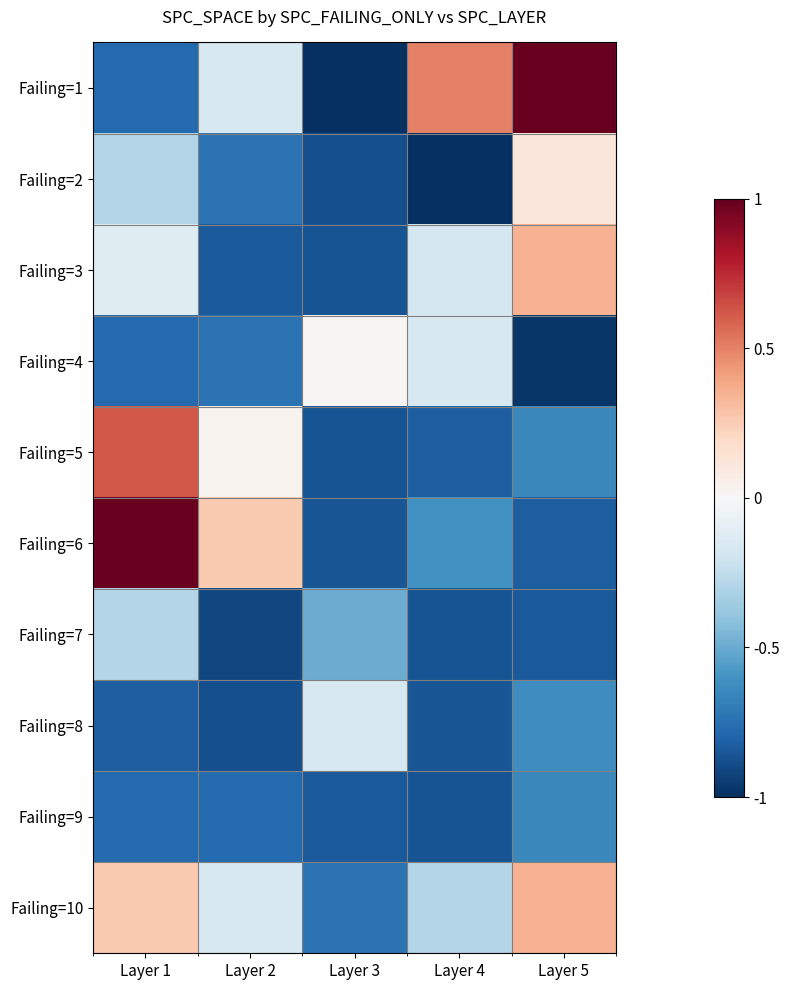

Rank the series by their maximum value, from highest to lowest.

Failing=1, Failing=6, Failing=5, Failing=3, Failing=10, Failing=2, Failing=4, Failing=8, Failing=7, Failing=9